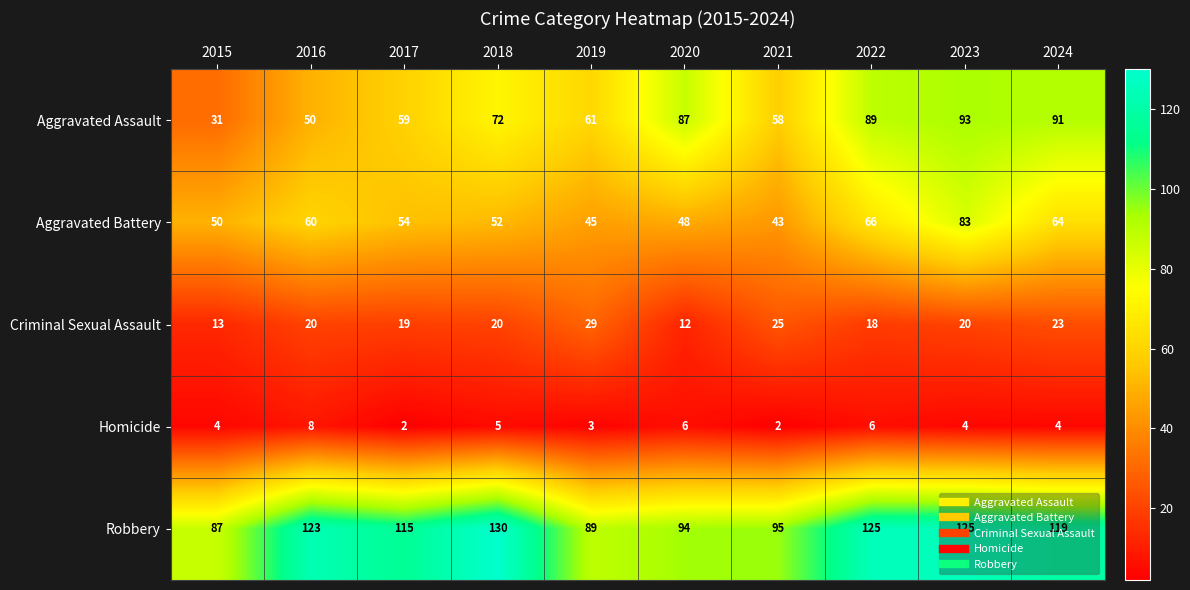

Which series has the widest spread of values?

Aggravated Assault